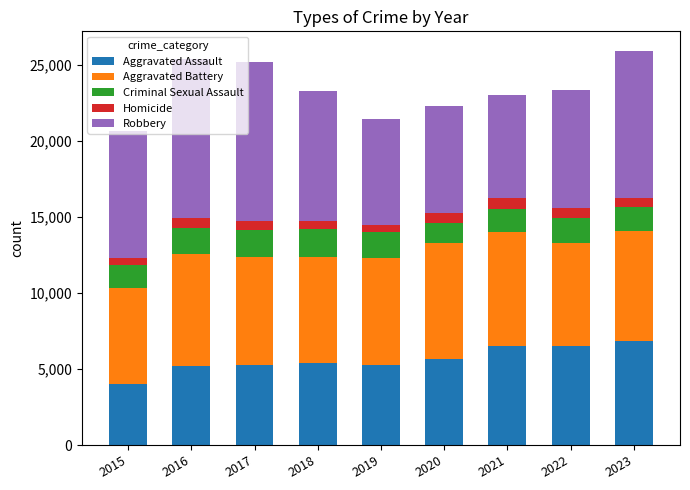

The Aggravated Assault series shows 6519 at 2022. True or false?

True